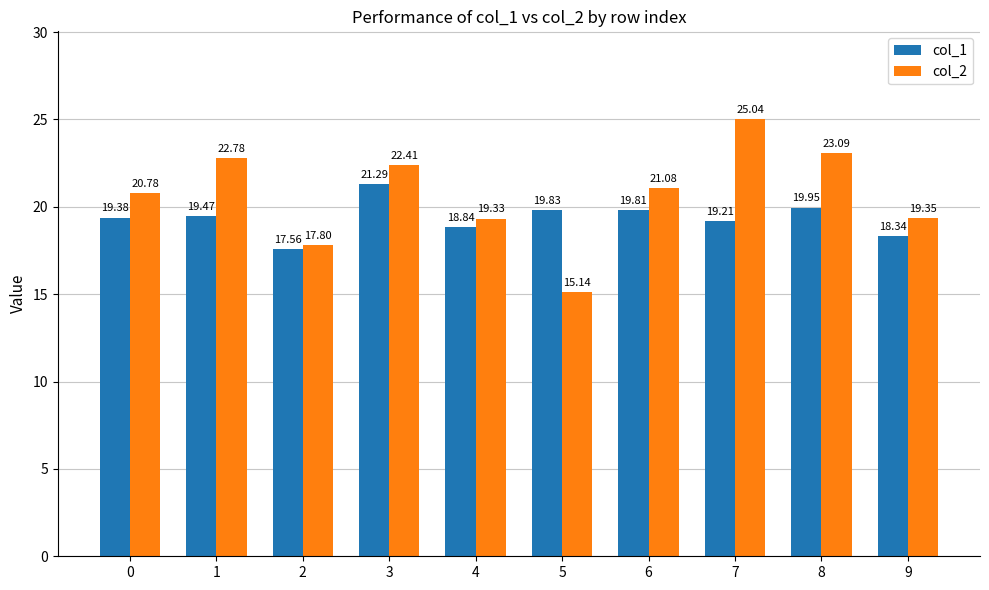

What is the value of the col_2 bar at the 4th from the left?

22.4